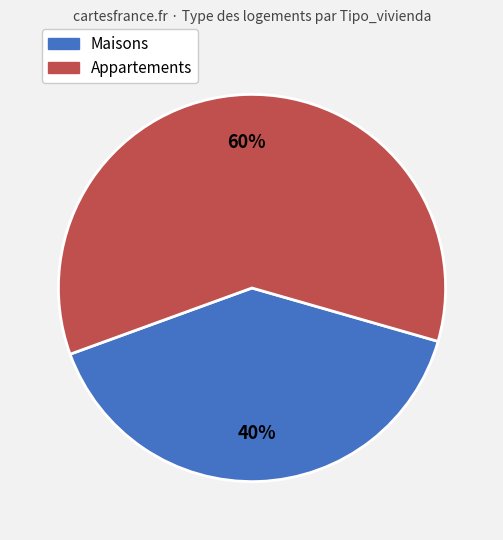

Which has a higher value, Maisons or Appartements?

Appartements